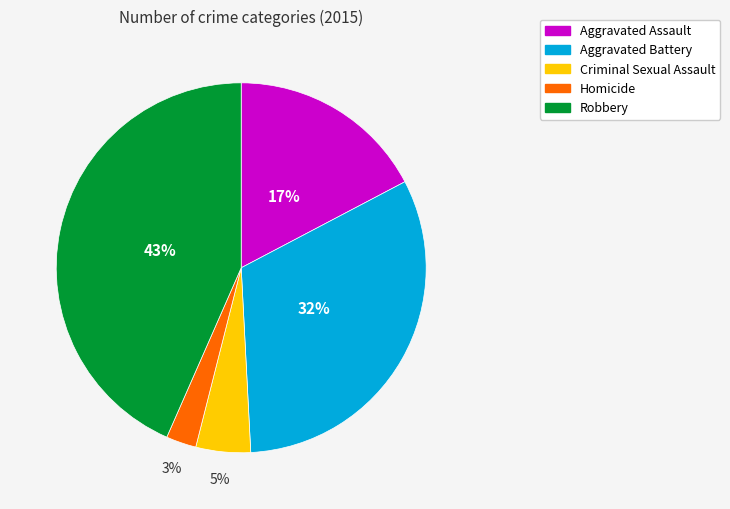

The Criminal Sexual Assault slice represents 5% of the pie. True or false?

True